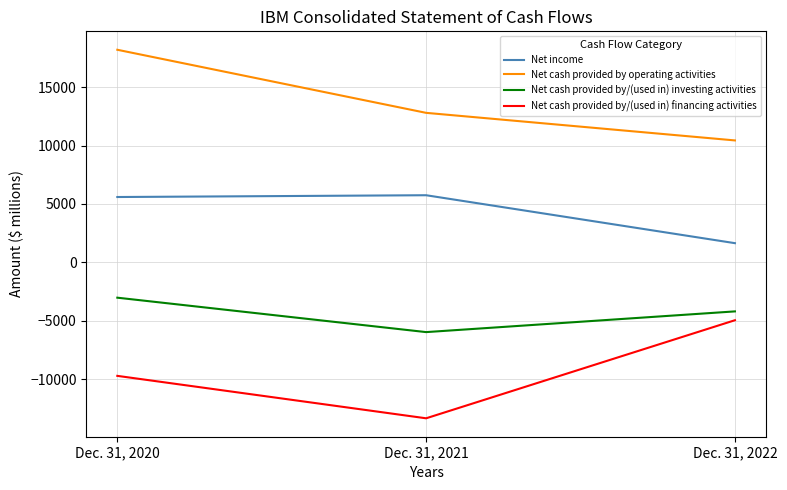

Which series changed the most between Dec. 31, 2021 and Dec. 31, 2022?

Net cash provided by/(used in) financing activities